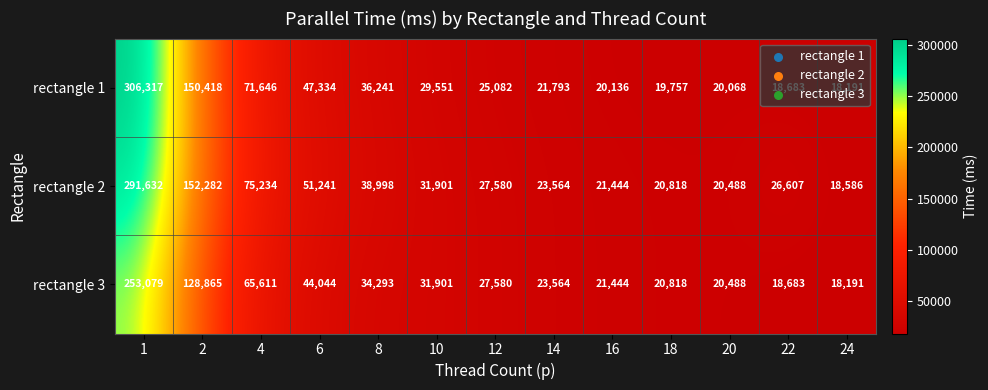

Is it true that rectangle 1 equals 150418 at 2?

True